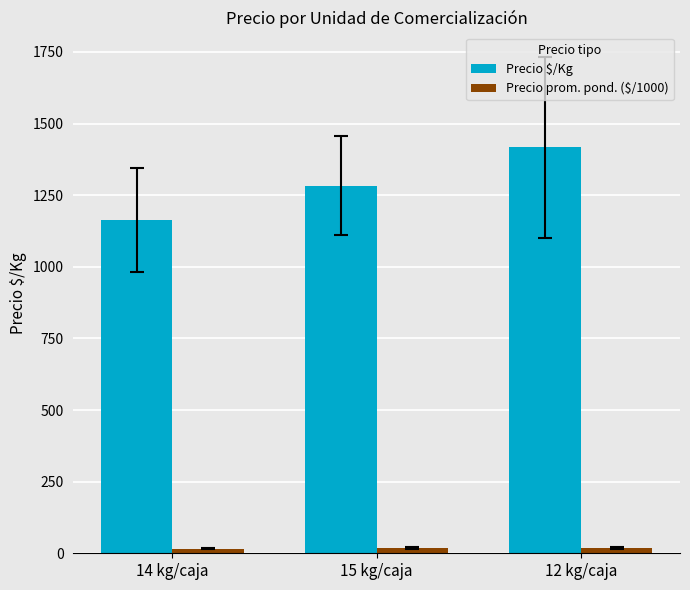

Rank the series at 15 kg/caja from highest to lowest value.

Precio $/Kg, Precio prom. pond. ($/1000)